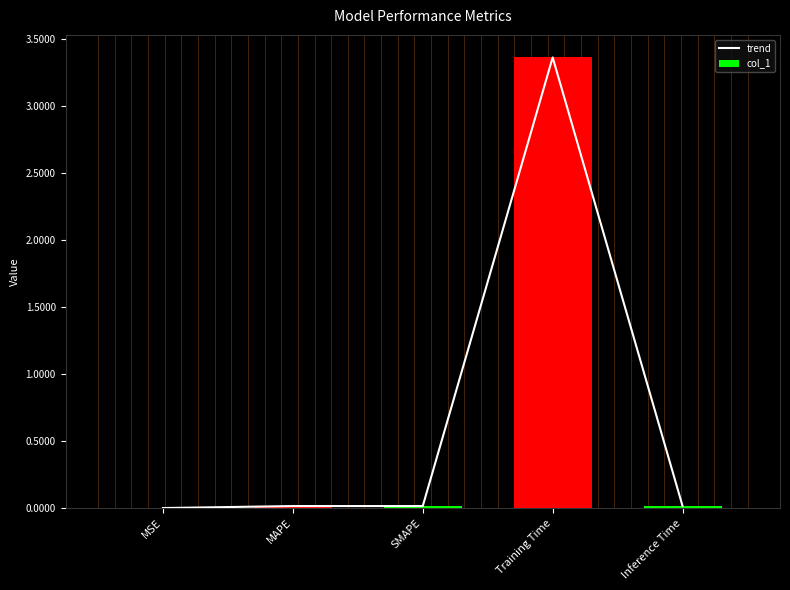

What position from the left is SMAPE?

3